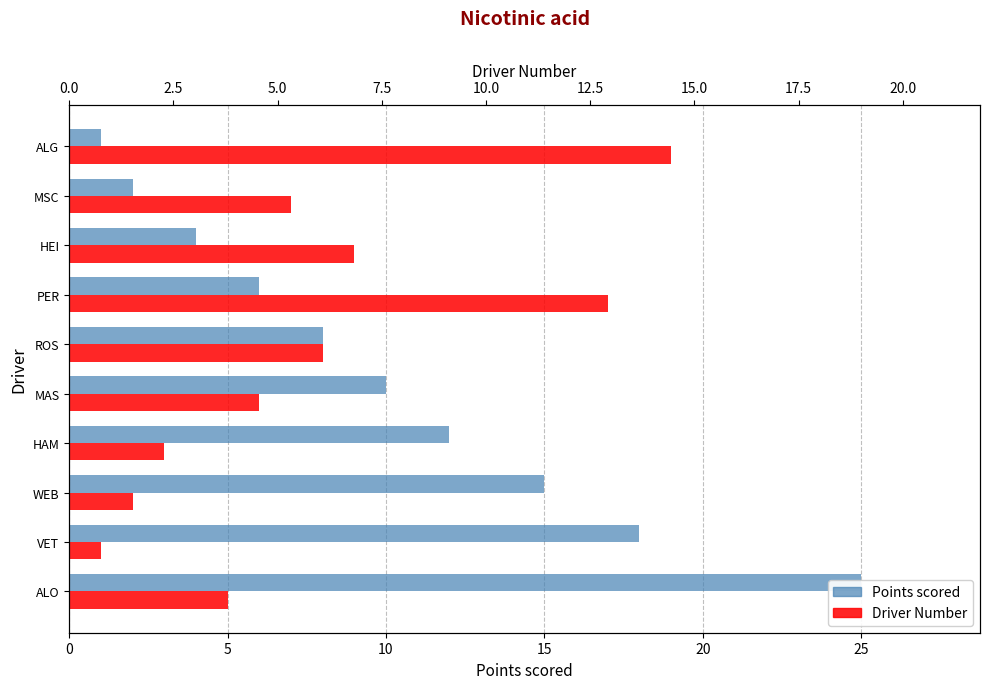

What is the approximate value of Points scored at VET?

18